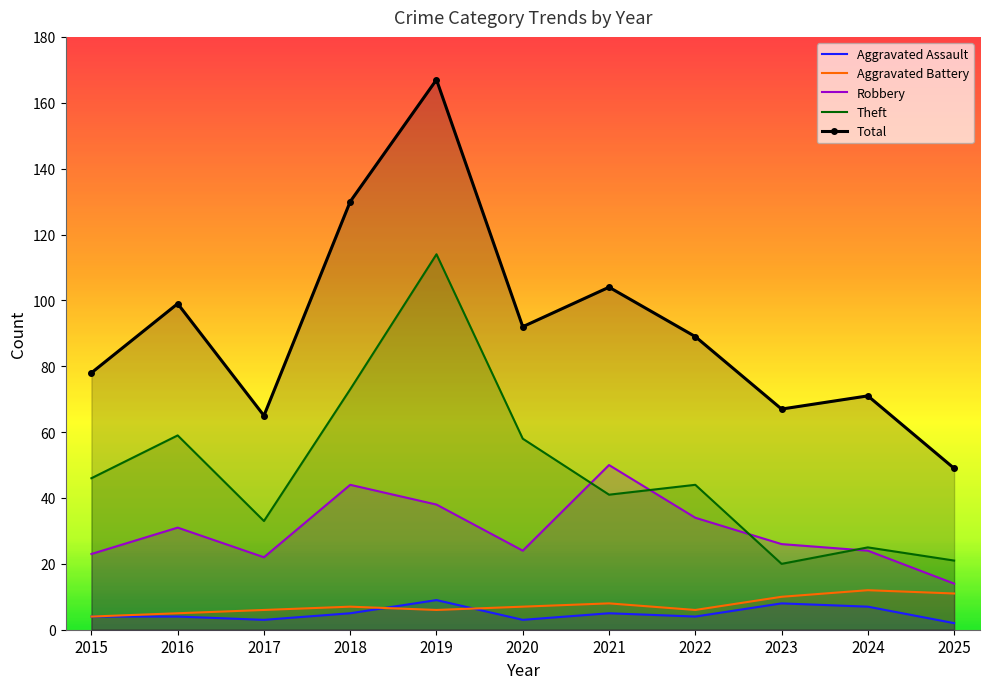

Where is the first local minimum for Aggravated Assault?

2017